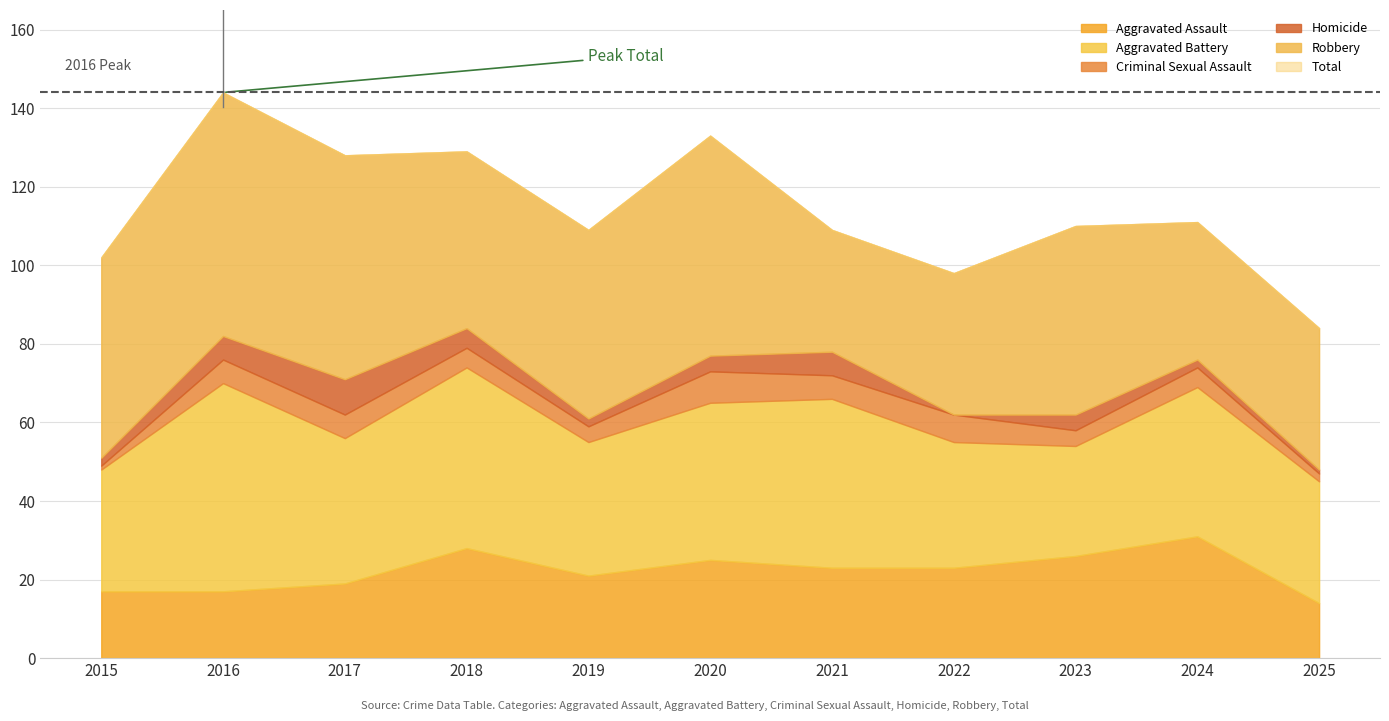

The Homicide series shows 2 at 2024. True or false?

True